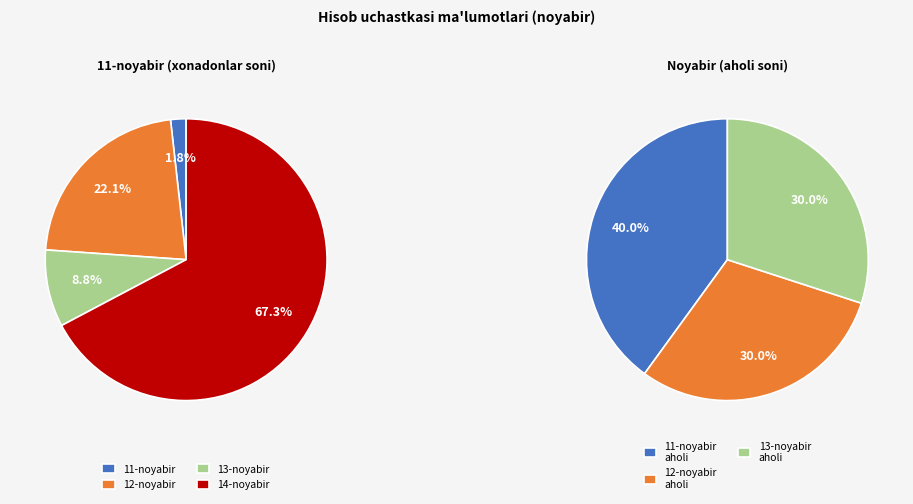

Is 14 - hisob uchastkasi the majority of the pie?

Yes